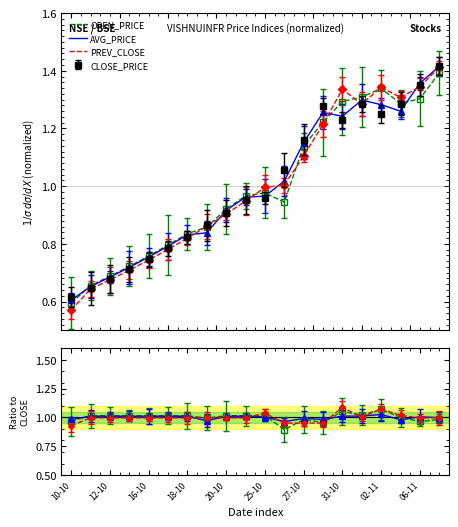

Where is PREV_CLOSE nearest to the value 0?

10-10